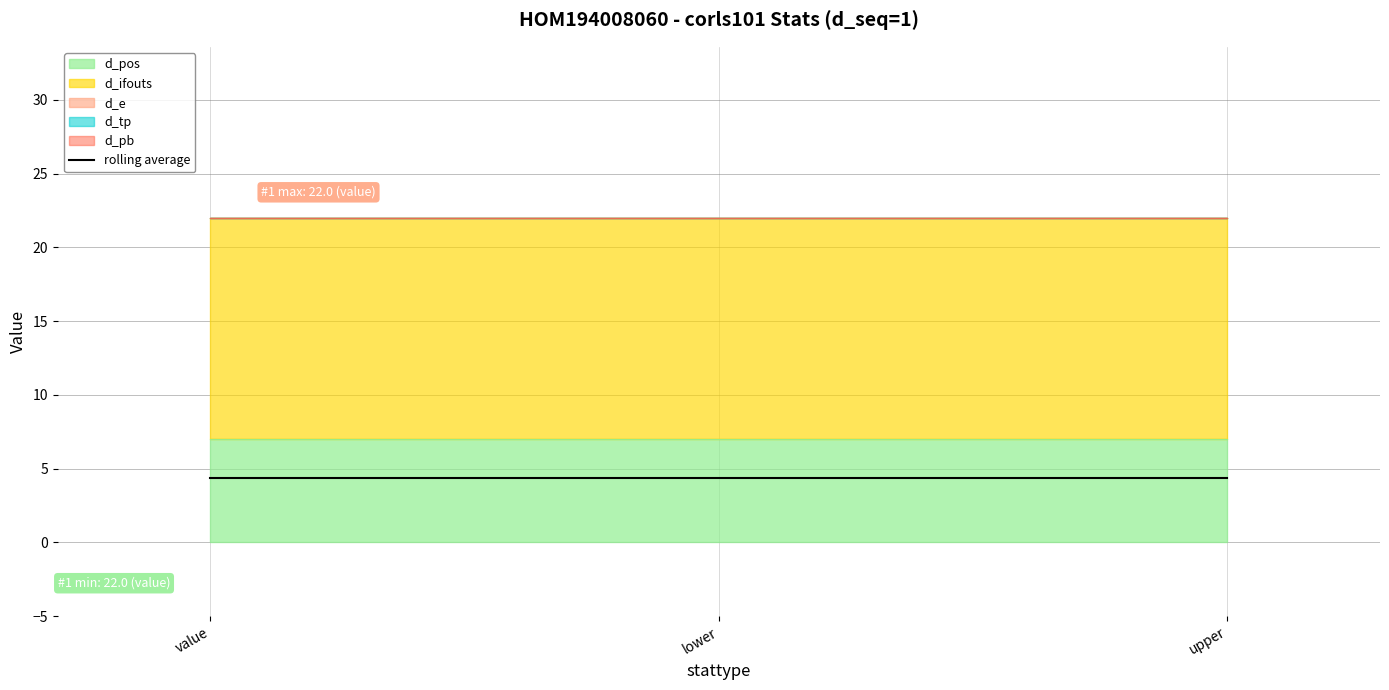

What is the sum of all d_pos values?

21